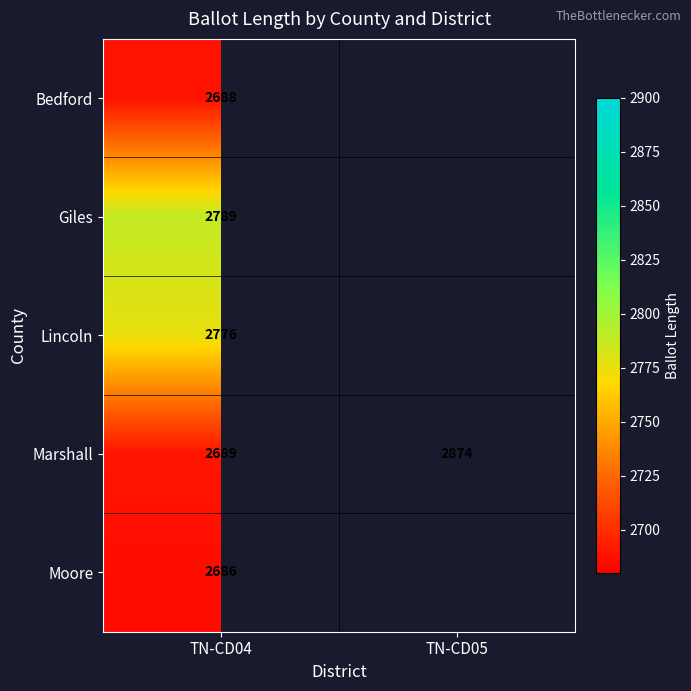

What is the total value across all series at TN-CD04?

13628